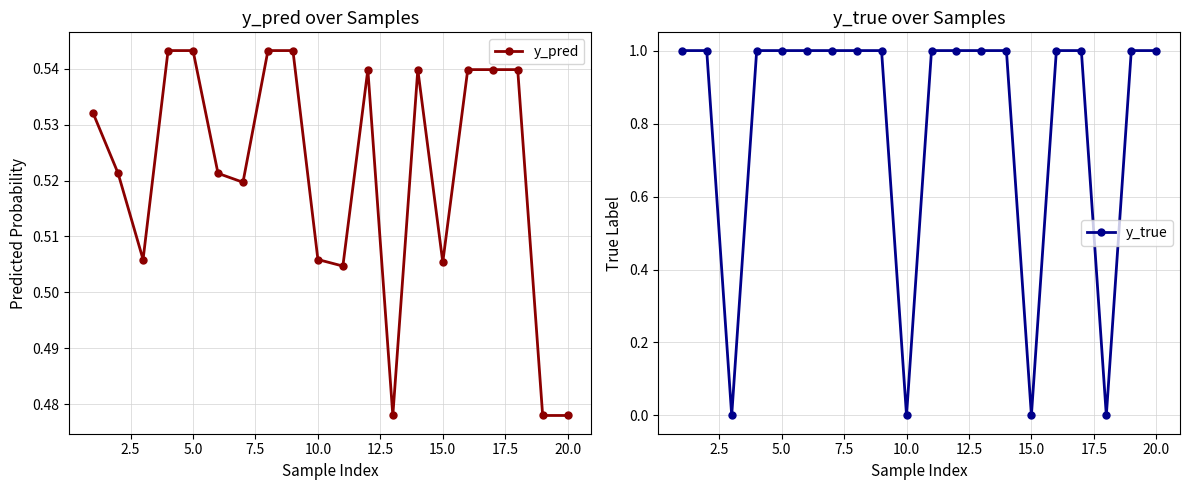

How many y_pred values are between 0 and 1?

20